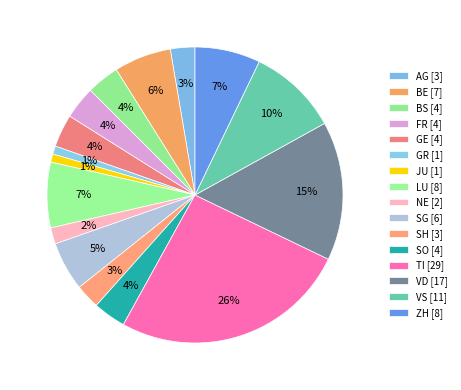

To the nearest percent, what is the average slice percentage?

6%